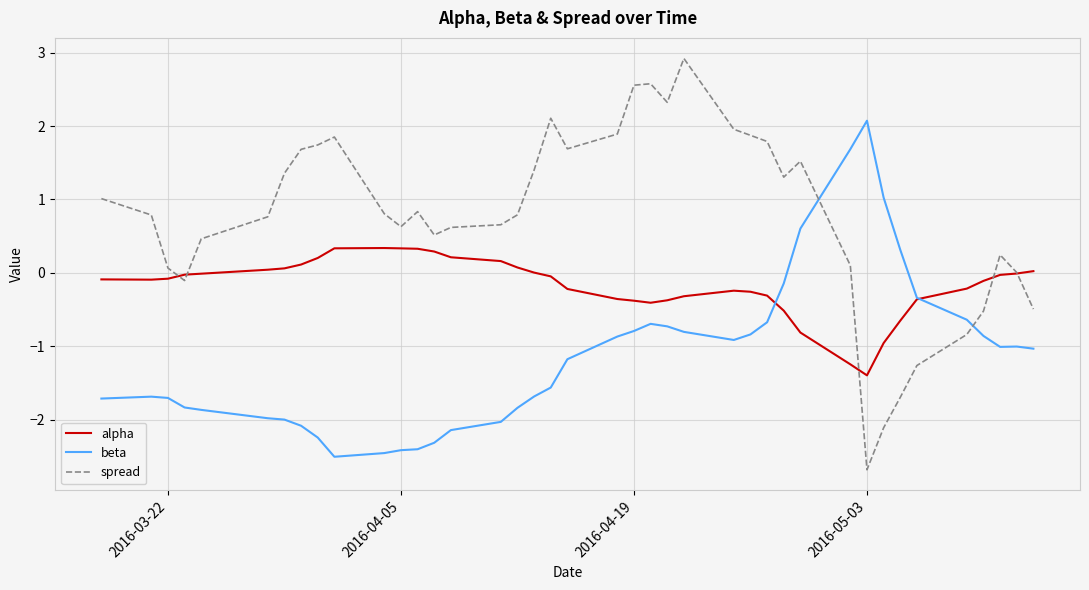

What is the difference between the maximum and minimum values in the beta series?

4.6